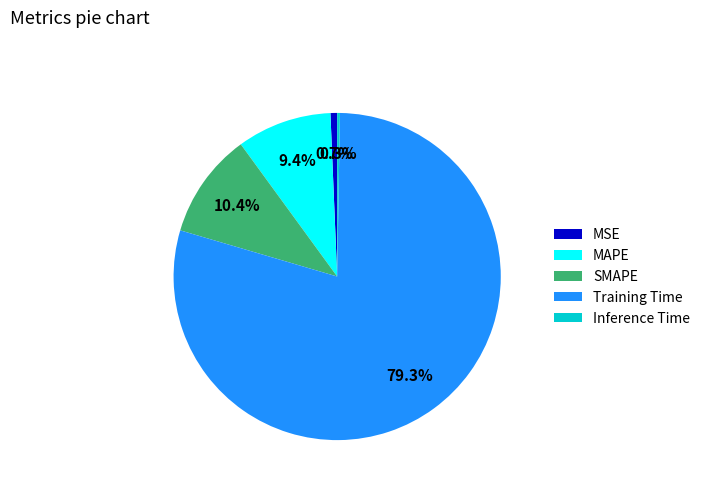

To the nearest percent, what is the difference between the Training Time and MSE slice percentages?

79%